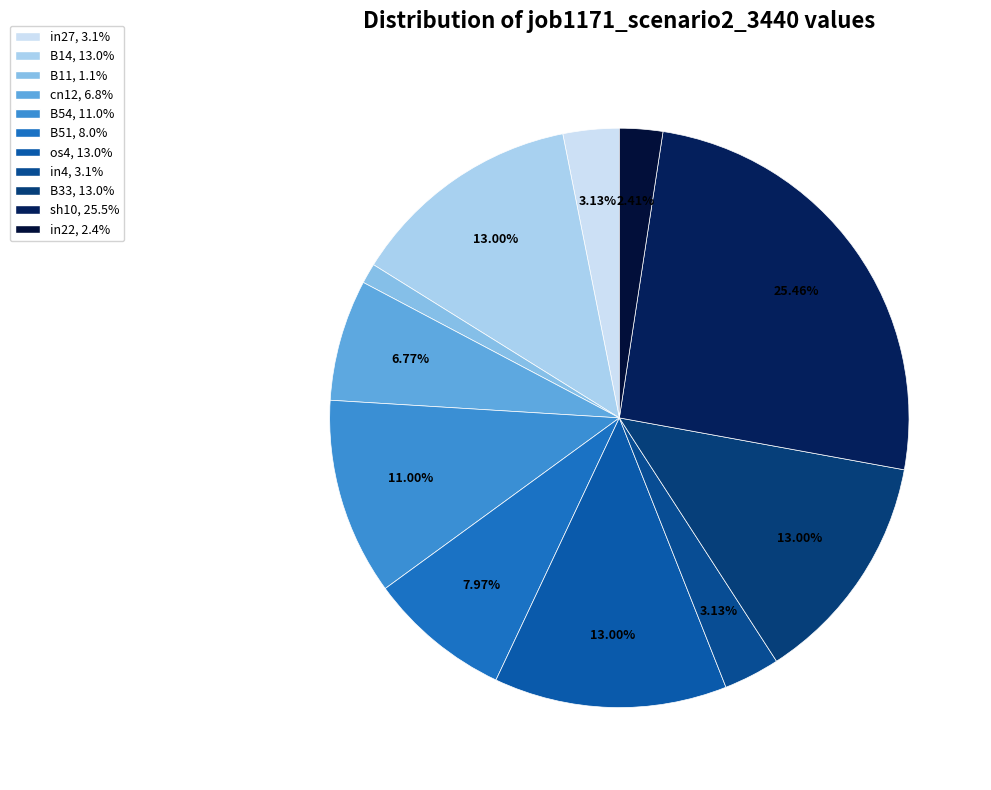

Combined, what portion of the pie is cn12 and B14?

19.8%